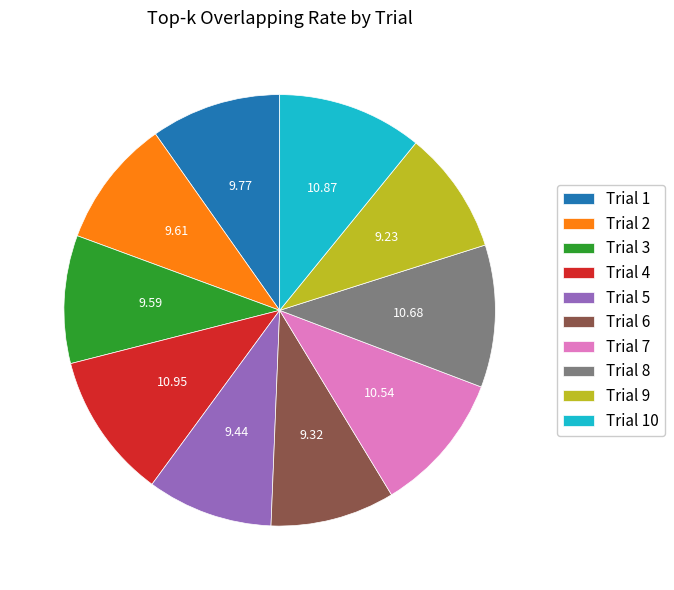

Which has a higher value, Trial 5 or Trial 10?

Trial 10